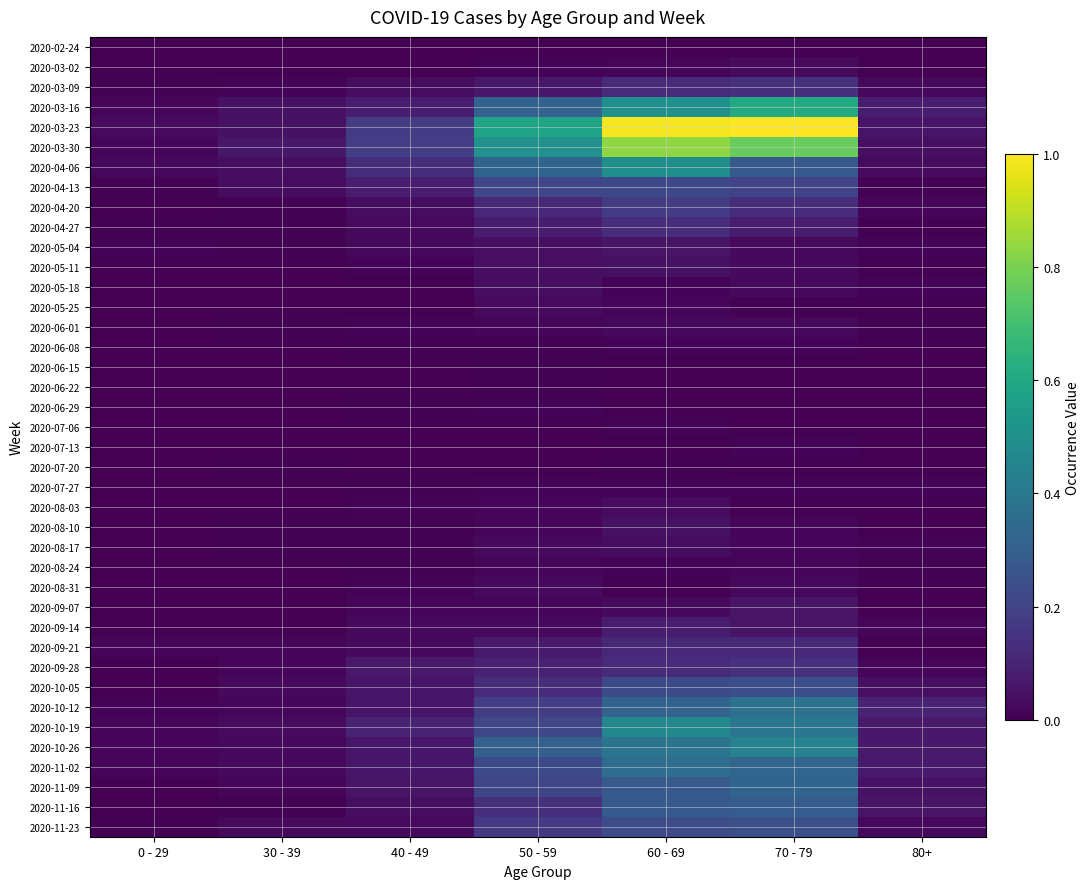

Which series has the largest total across all categories?

2020-03-23